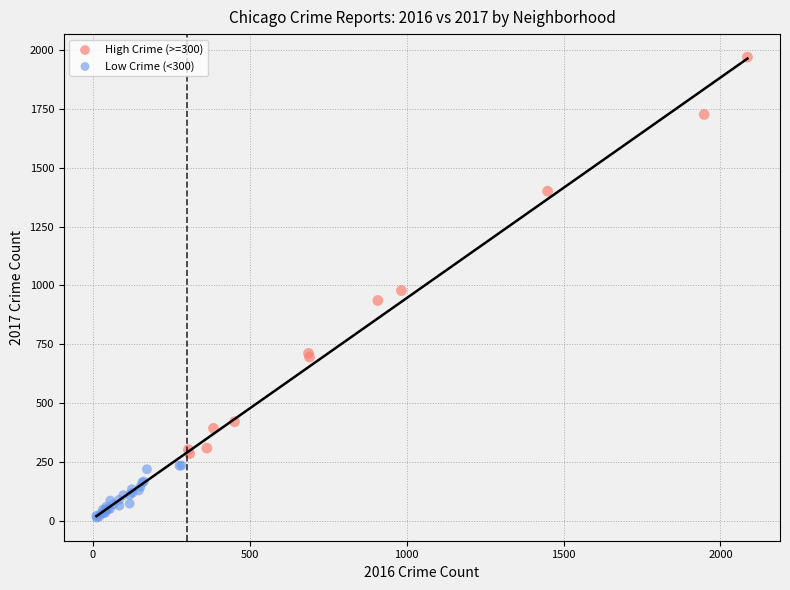

Which series contains the lowest Y value?

Low Crime (<300)